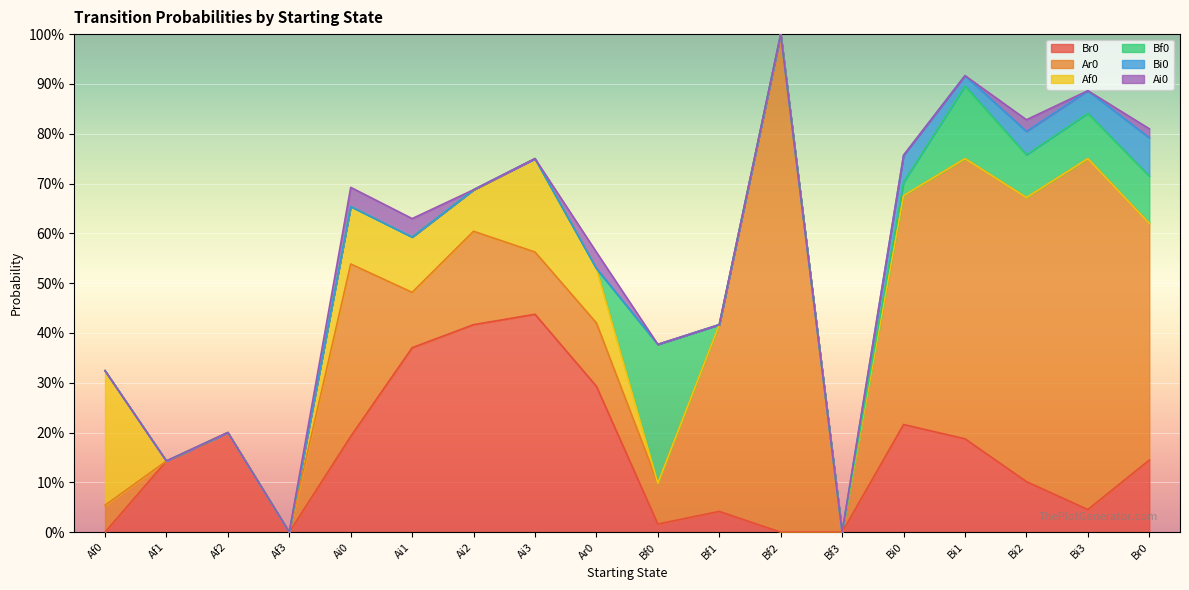

What is the label of the 15th point from the left?

Bi1